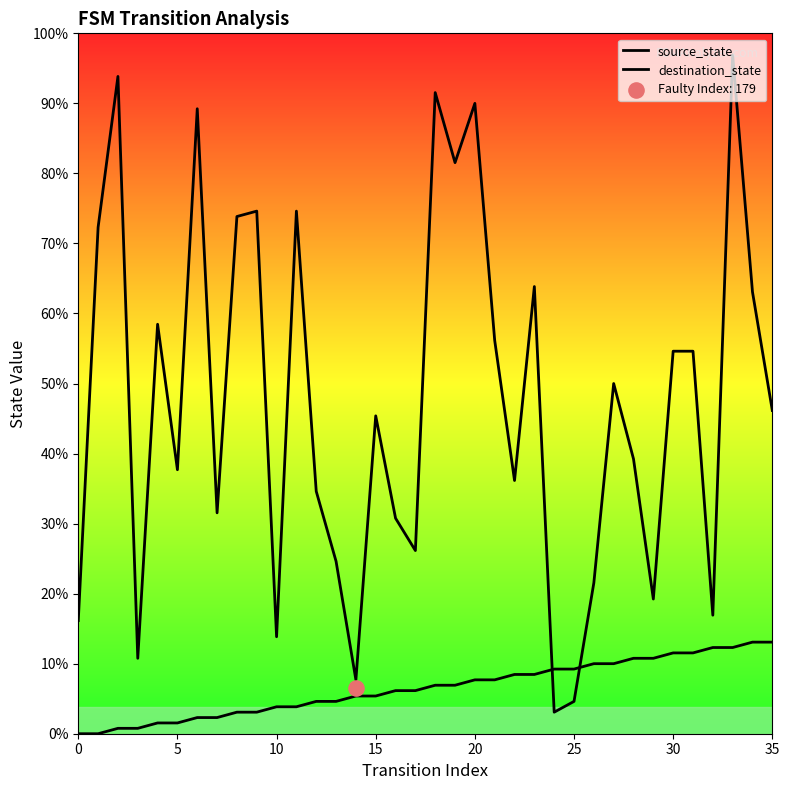

Which series reaches the maximum Y coordinate?

destination_state